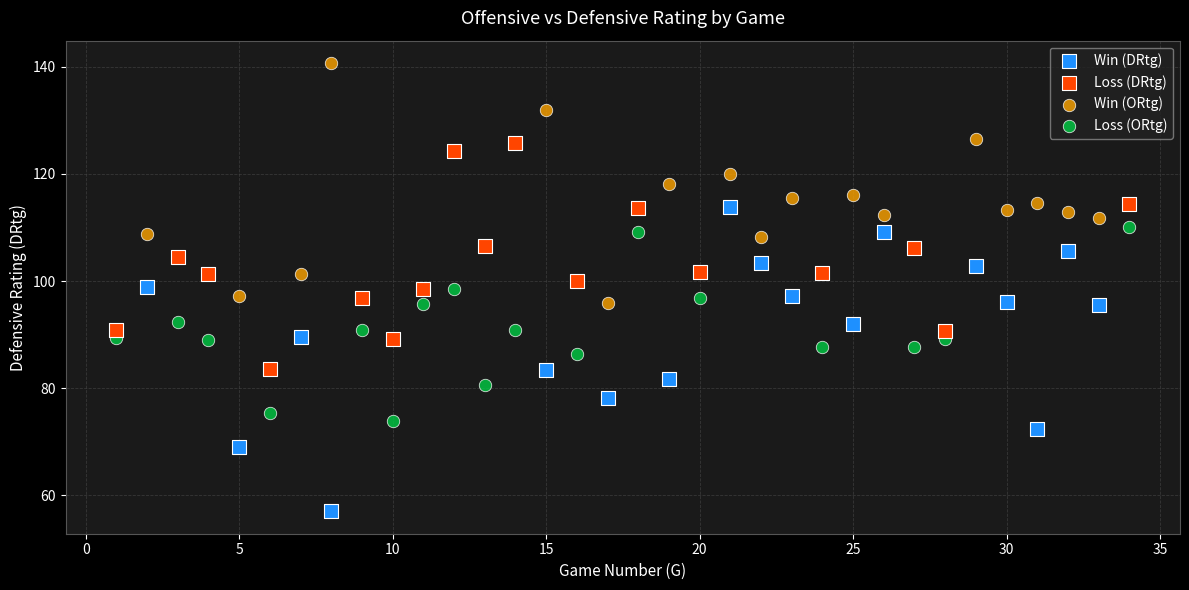

What are all the series names shown in the legend?

Win (DRtg), Loss (DRtg), Win (ORtg), Loss (ORtg)